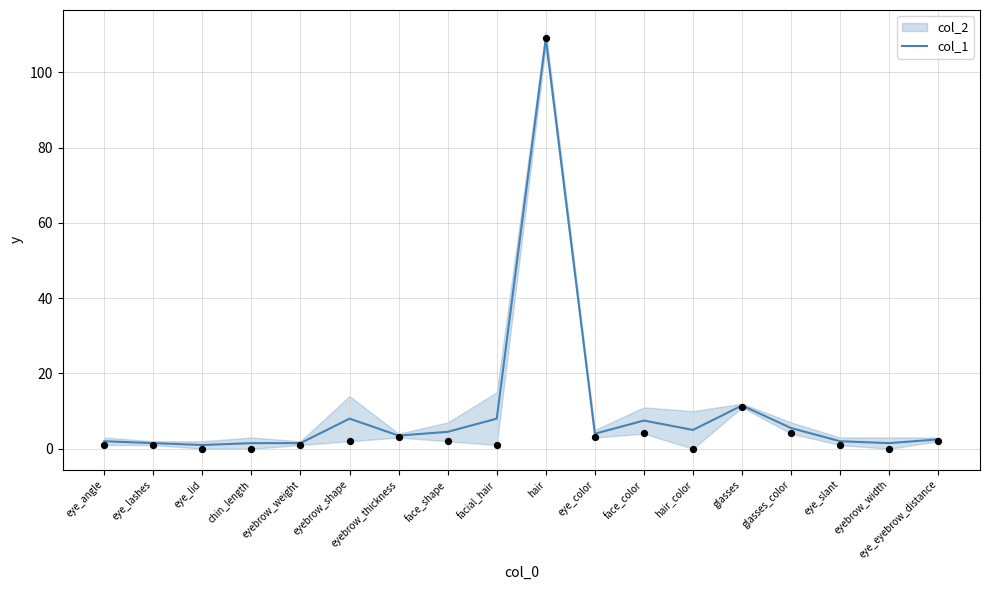

Approximately how many times larger is the value at facial_hair compared to eyebrow_shape?

1.0